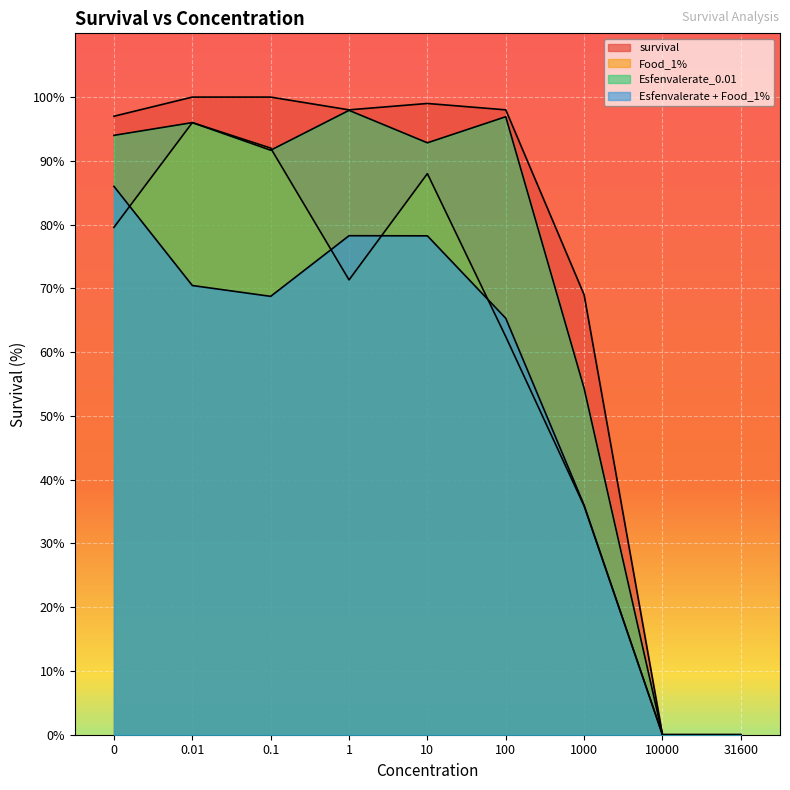

What are all the series names shown in the legend?

survival, Food_1%, Esfenvalerate_0.01, Esfenvalerate + Food_1%